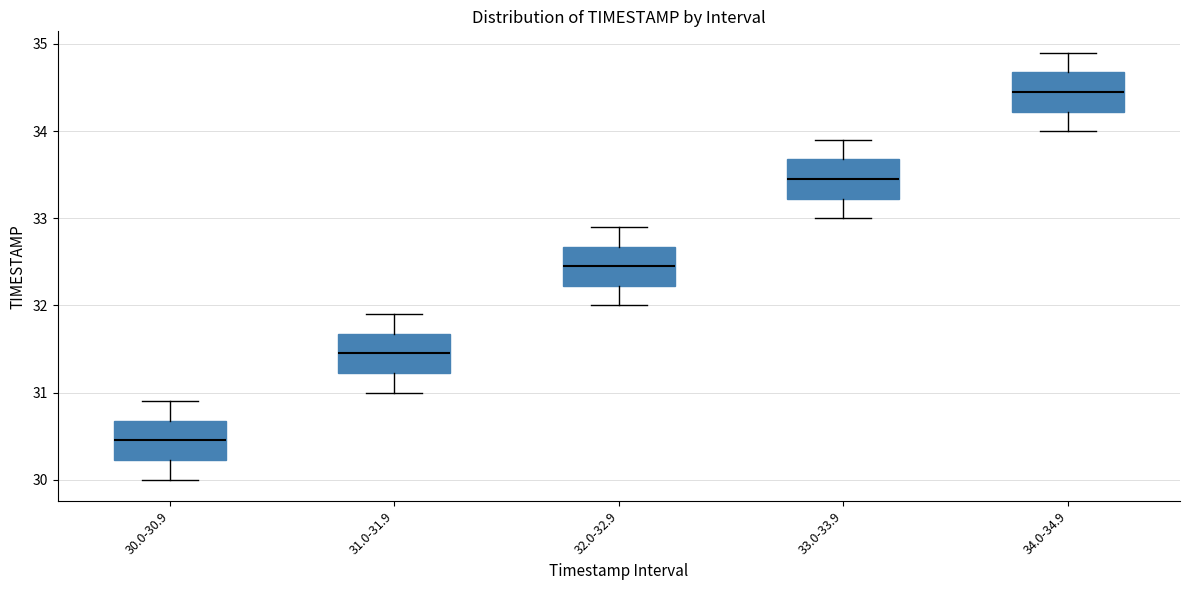

Which box has the highest median line?

34.0-34.9